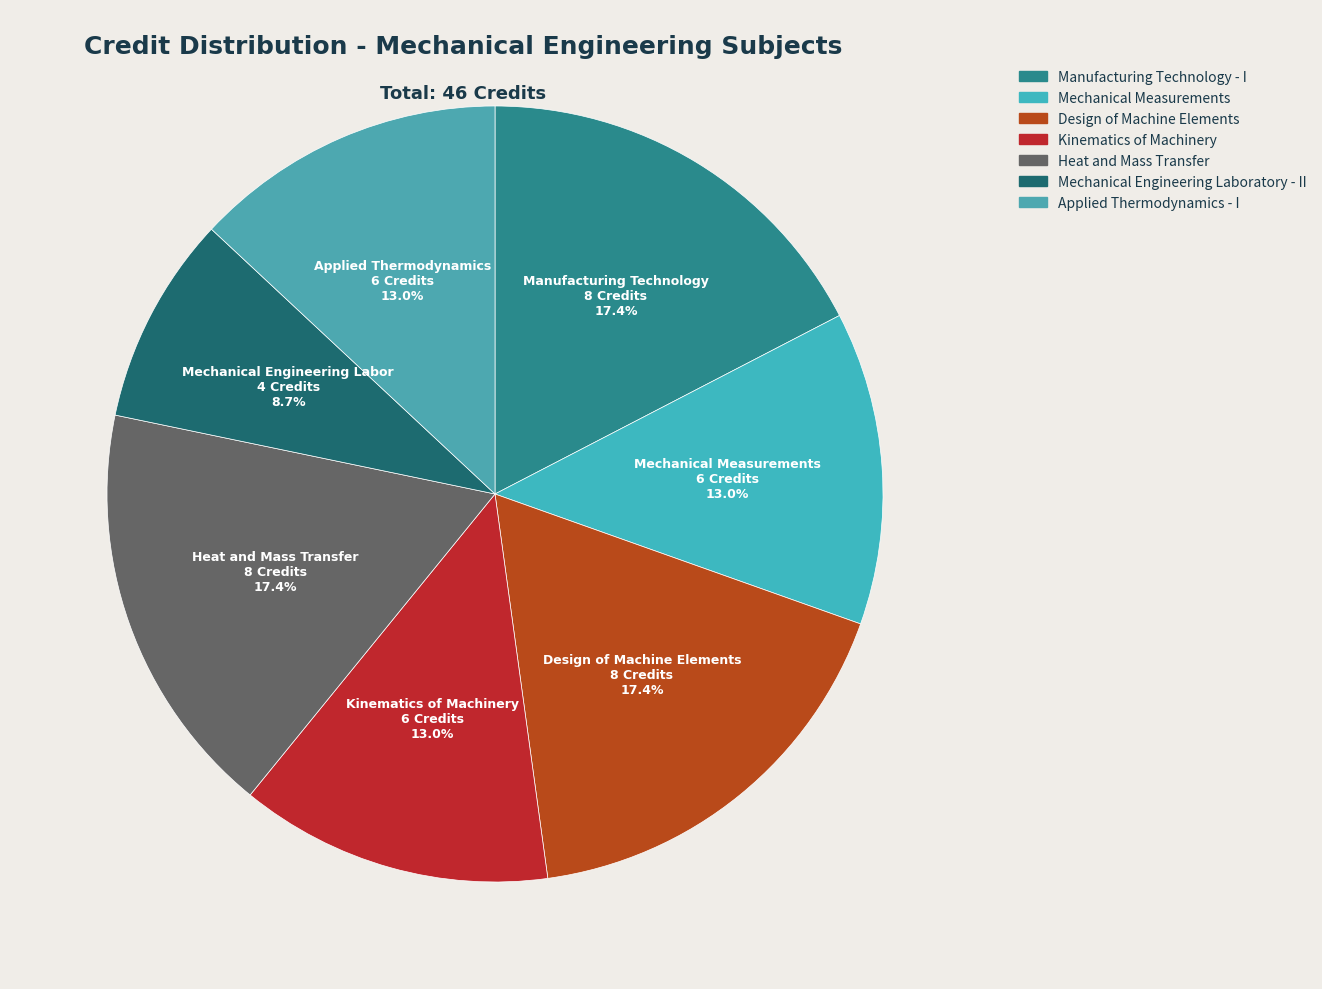

Do Kinematics of Machinery and Manufacturing Technology - I together represent more than half of the pie?

No